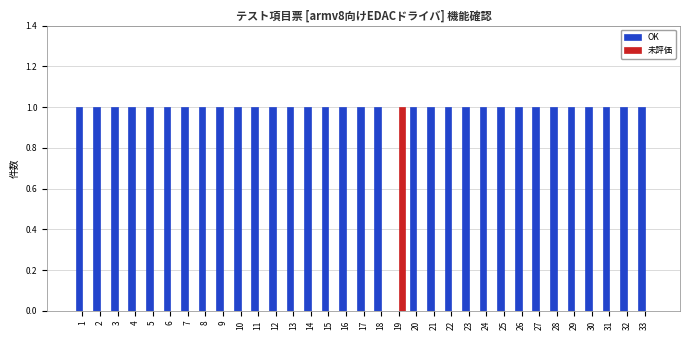

What are all the series names shown in the legend?

OK, 未評価